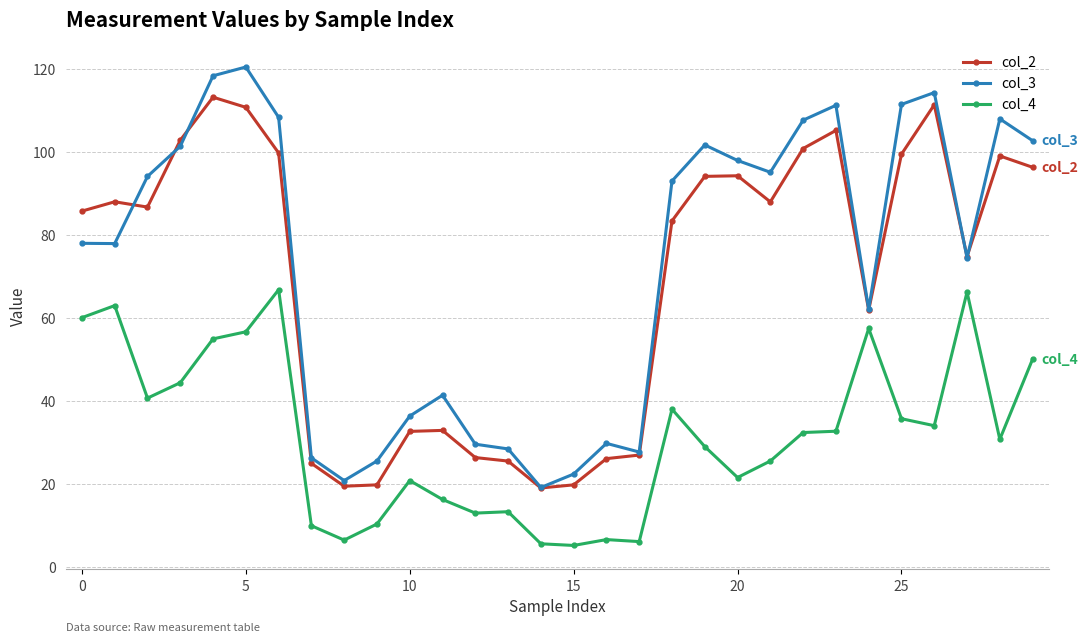

What is the value of the col_2 point at the 7th from the left?

99.8